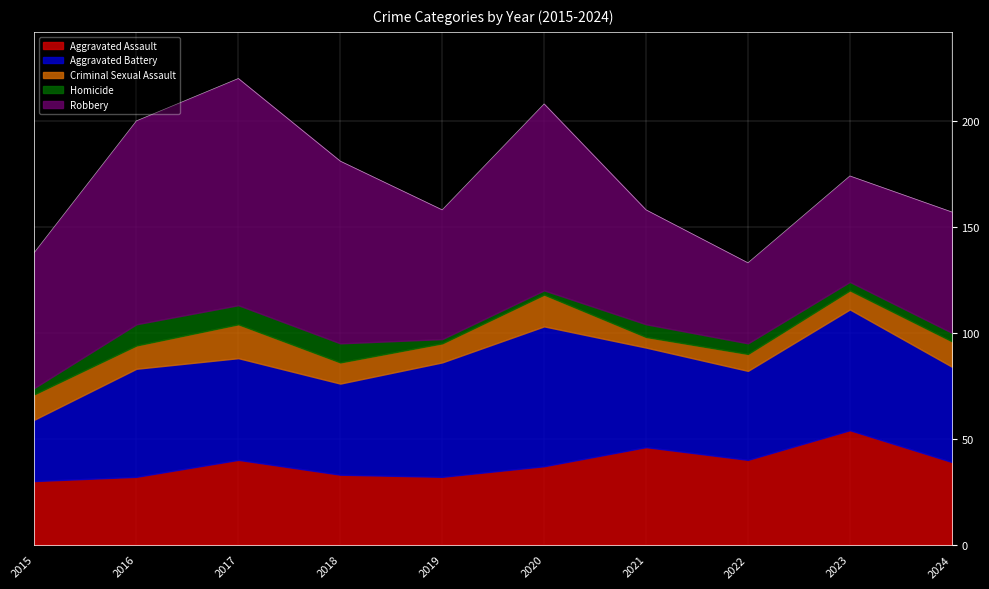

The Homicide series shows 2 at 2023. True or false?

False